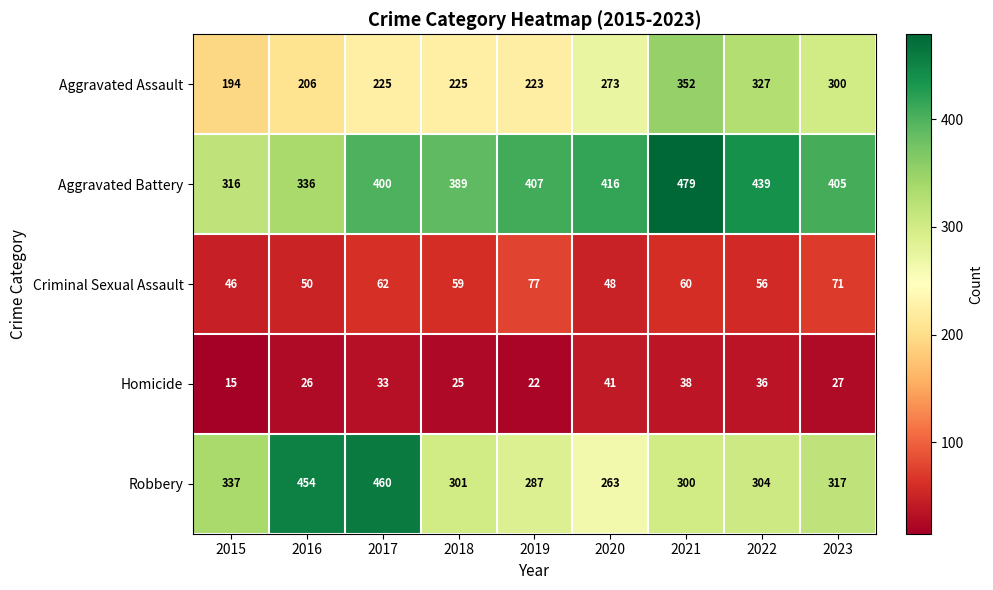

Which series has the largest range (max minus min)?

Robbery